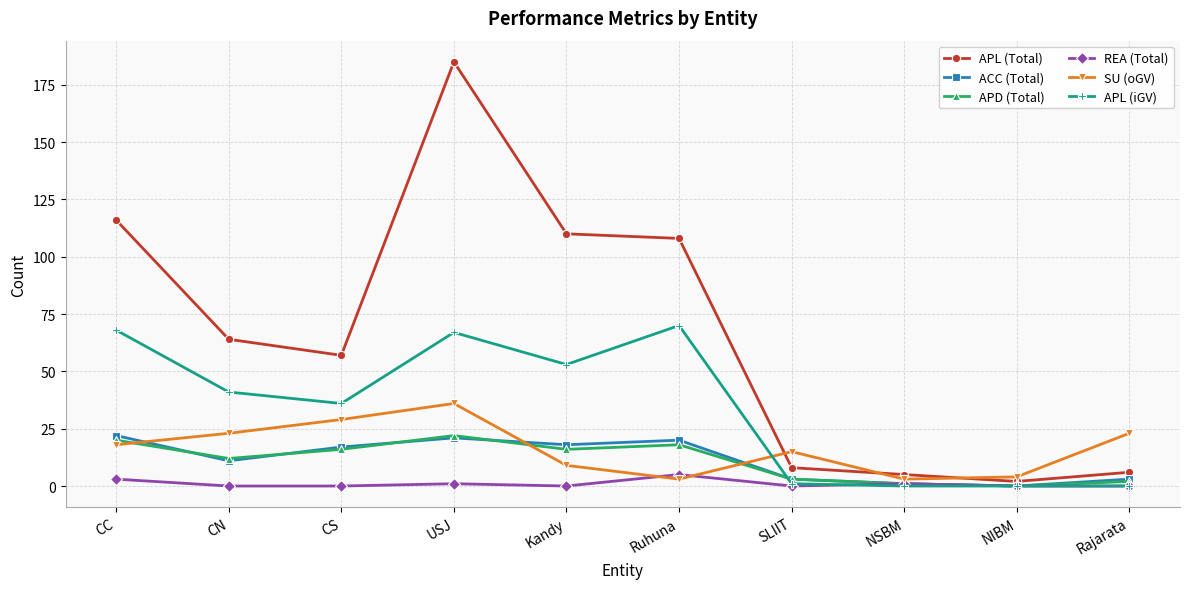

At which label does APL (iGV) first exceed 41?

CC